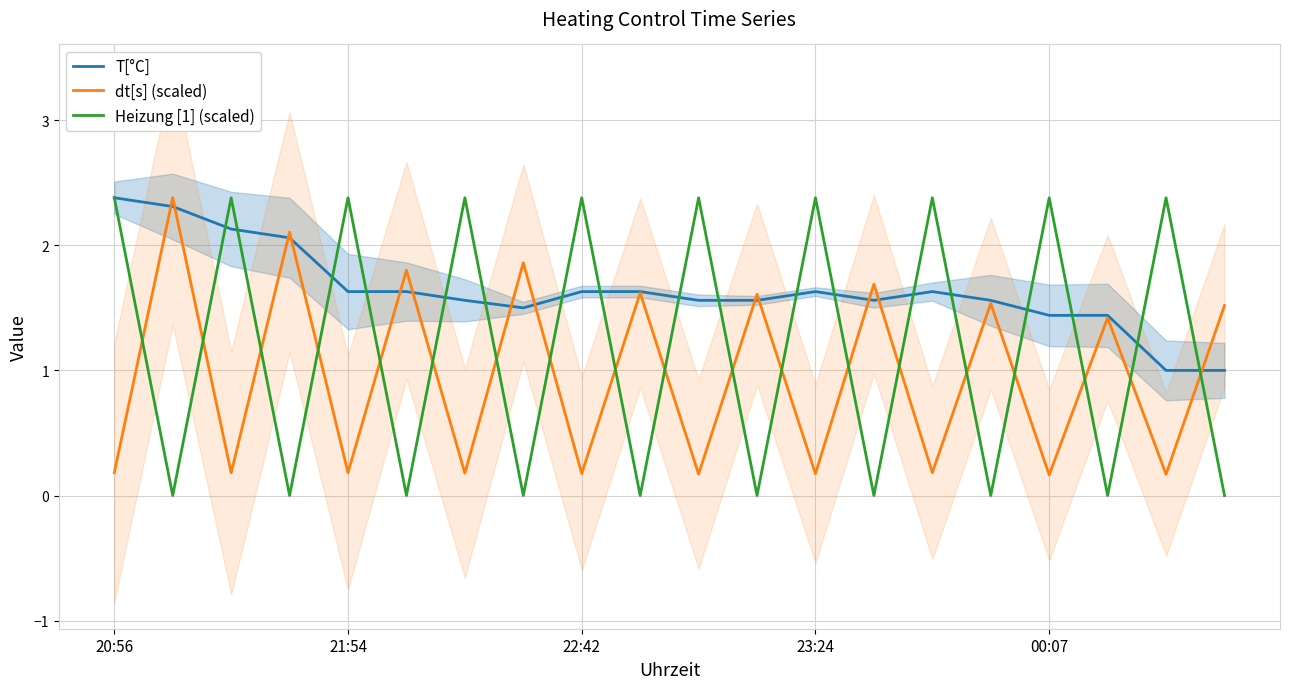

True or false: Heizung [1] (scaled) and dt[s] (scaled) intersect in this chart.

True